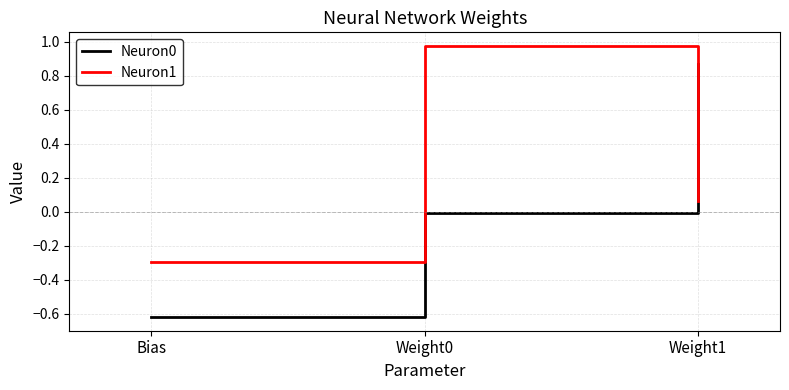

What is the difference between the maximum and minimum values in the Neuron1 series?

1.3